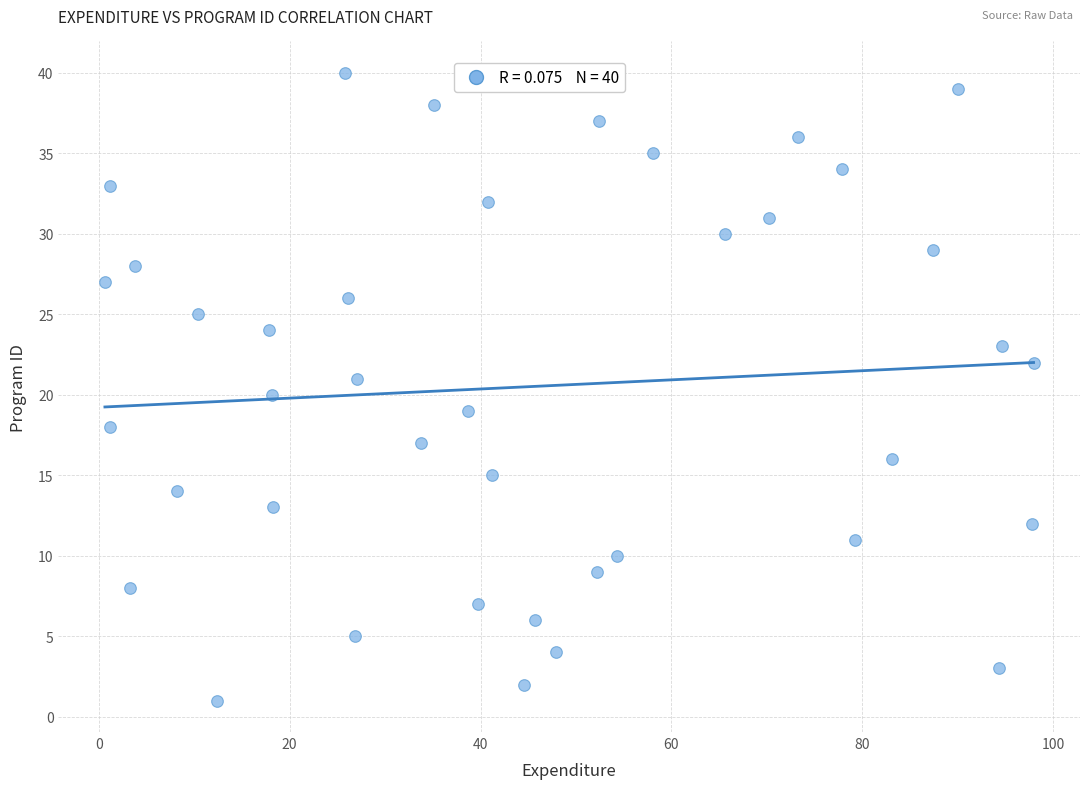

What is the range of Y values (max minus min)?

39